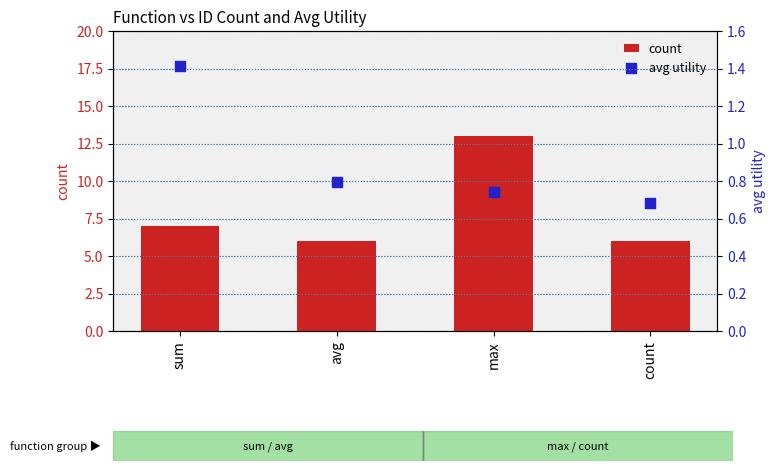

At which category is the sum across all series the highest?

max